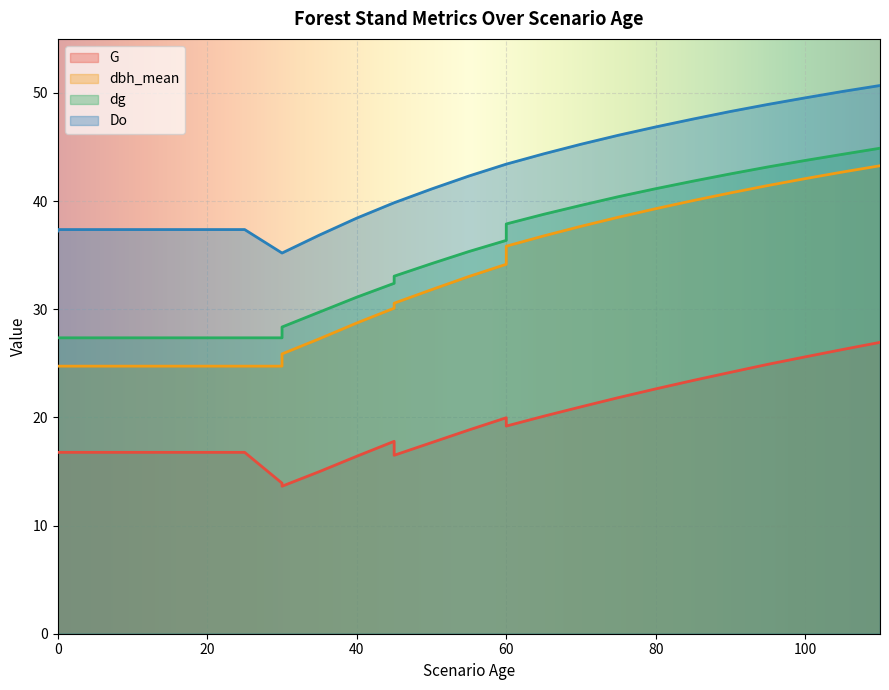

What is the approximate value of dg at 65?

38.8